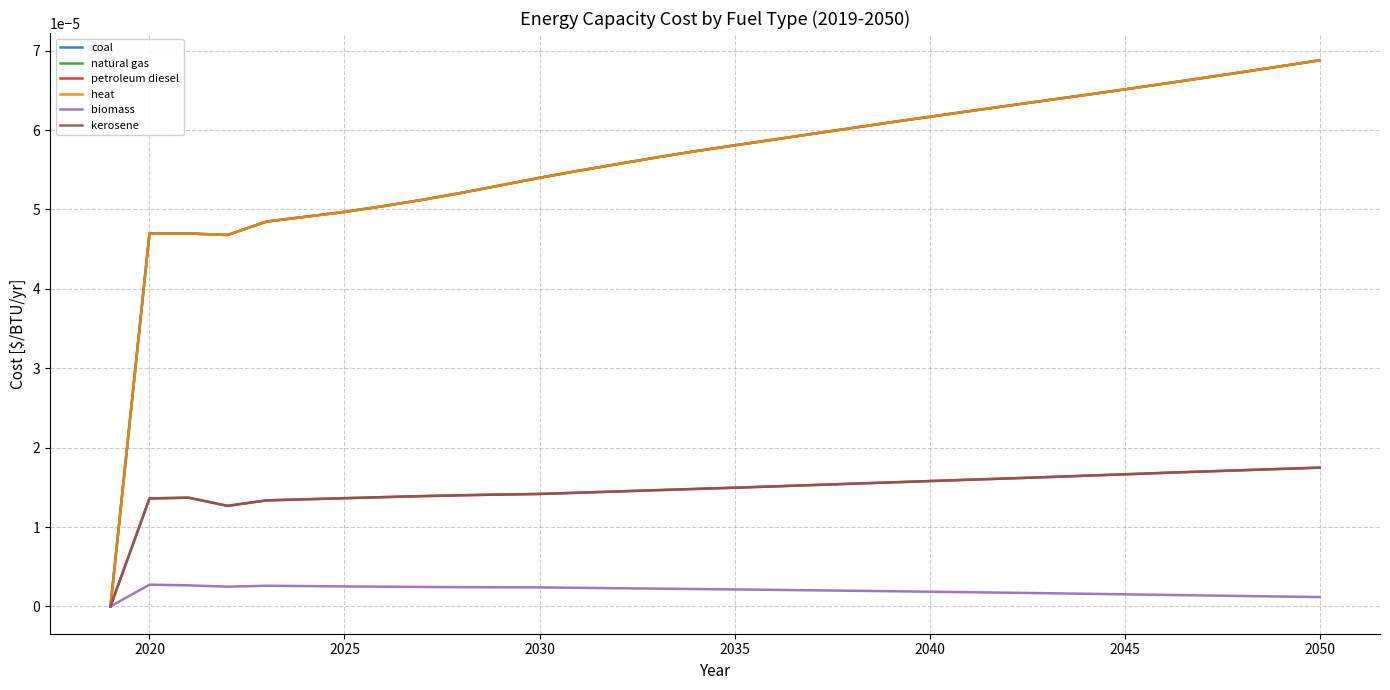

Is this an area chart (filled region under the line)?

No